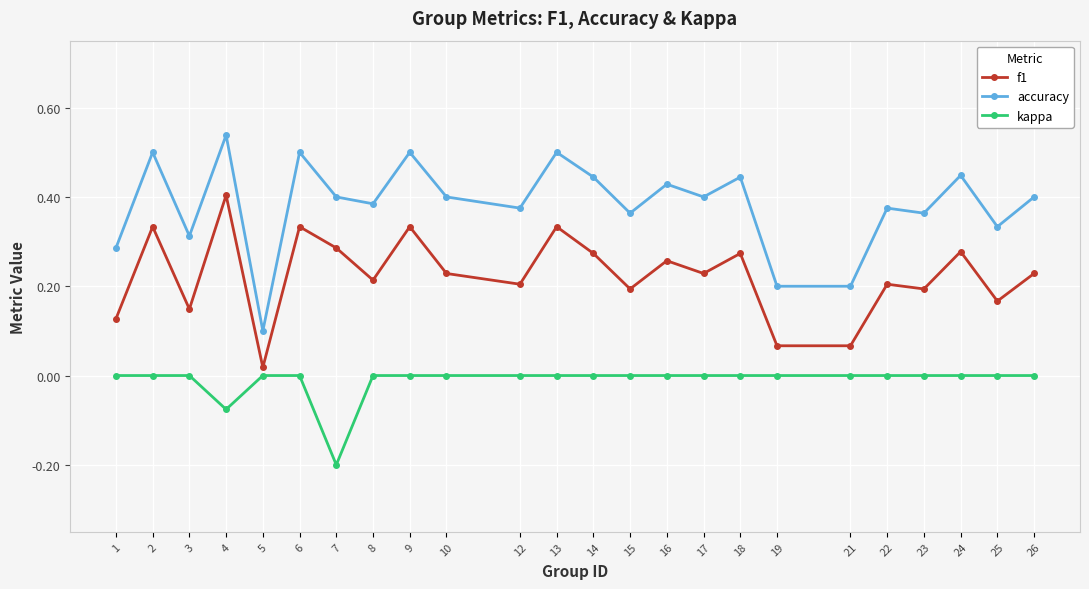

What are all the series names shown in the legend?

f1, accuracy, kappa